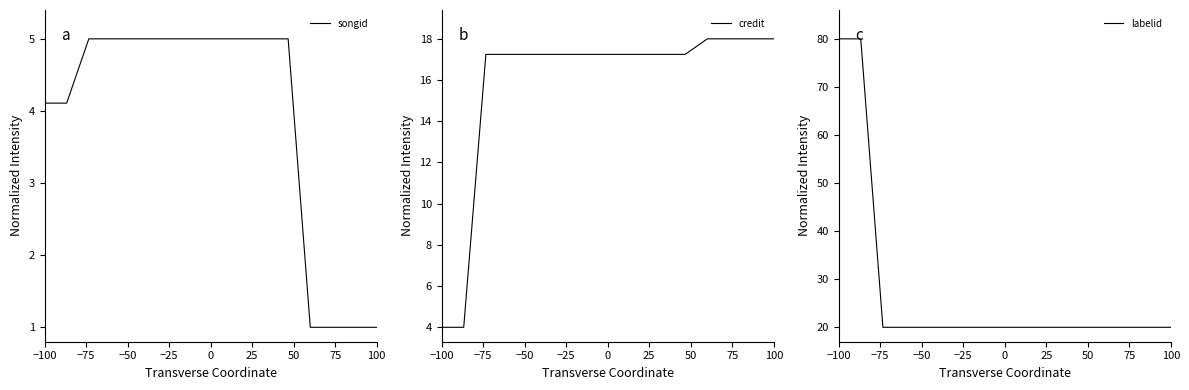

Reading left to right, what are all the values shown in this chart?

songid: 4.1	4.1	5.0	5.0	5.0	5.0	5.0	5.0	5.0	5.0	5.0	5.0	1.0	1.0	1.0	1.0
credit: 4.0	4.0	17.2	17.2	17.2	17.2	17.2	17.2	17.2	17.2	17.2	17.2	18.0	18.0	18.0	18.0
labelid: 80.0	80.0	20.0	20.0	20.0	20.0	20.0	20.0	20.0	20.0	20.0	20.0	20.0	20.0	20.0	20.0